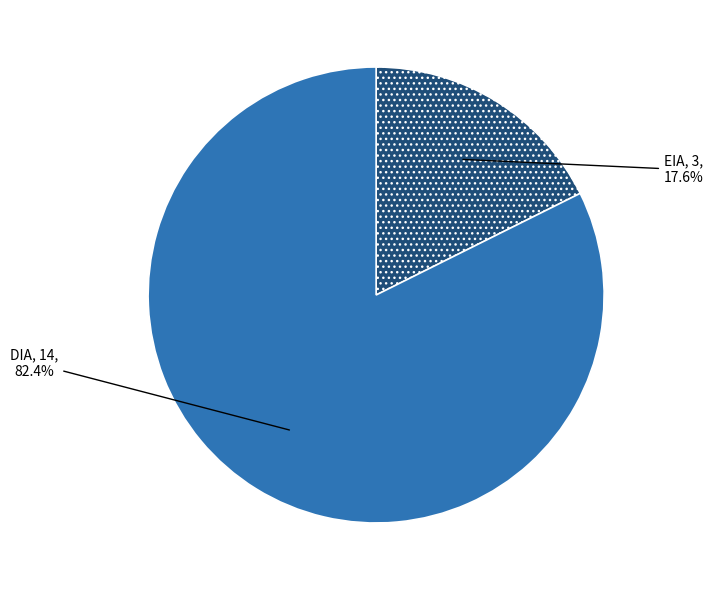

To the nearest percent, what portion does EIA represent?

18%